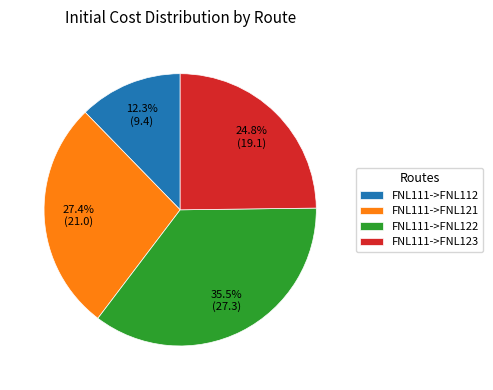

How many segments does this pie chart have?

4